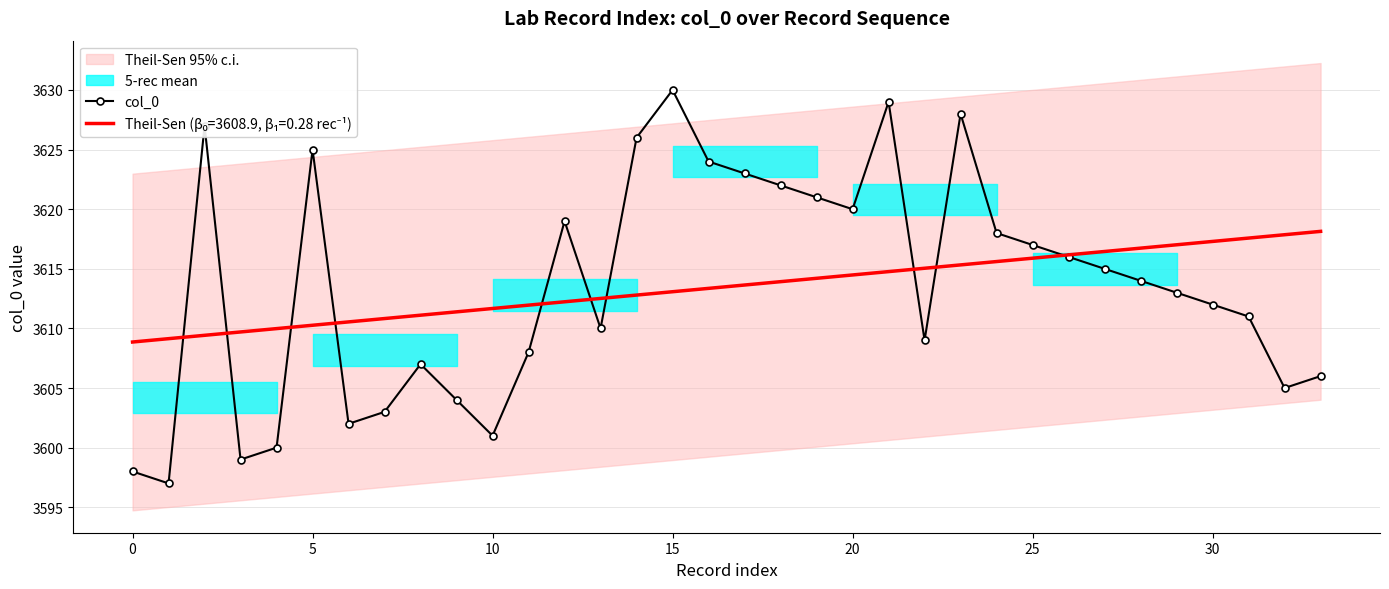

Is it true that col_0 equals 3620.0 at 20?

True